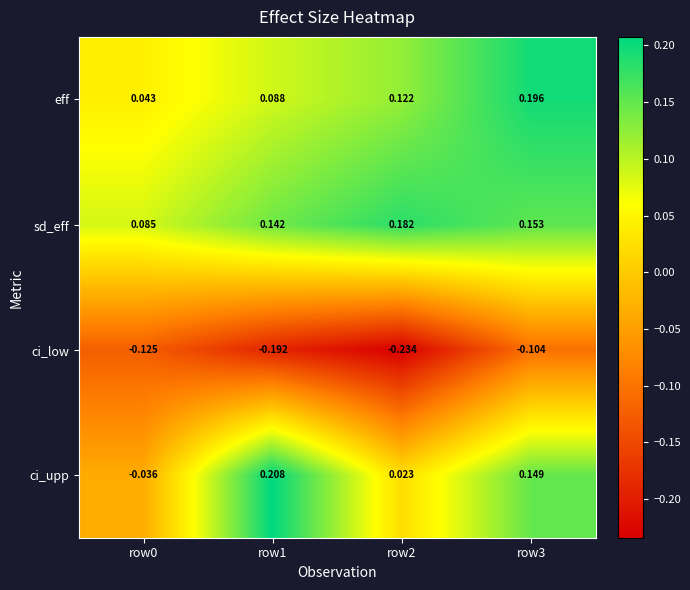

Rank the series at row3 from highest to lowest value.

eff, sd_eff, ci_upp, ci_low